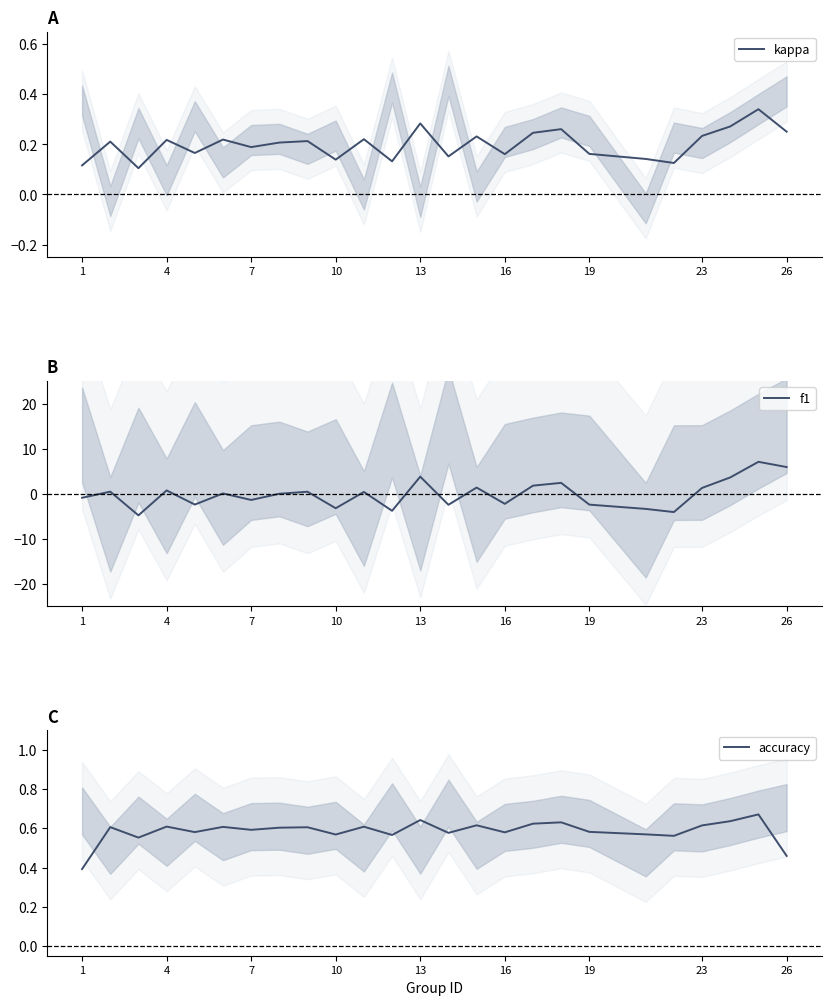

Is it true that kappa equals 0.1 at 23?

False